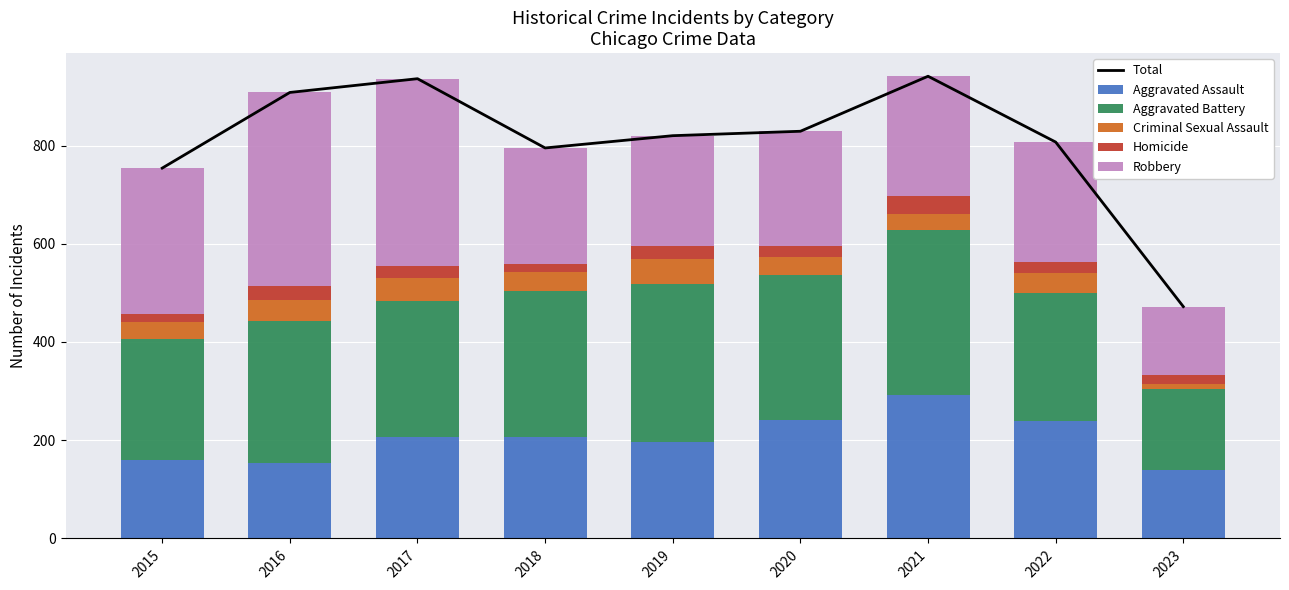

Where is Aggravated Assault nearest to the value 215?

2017